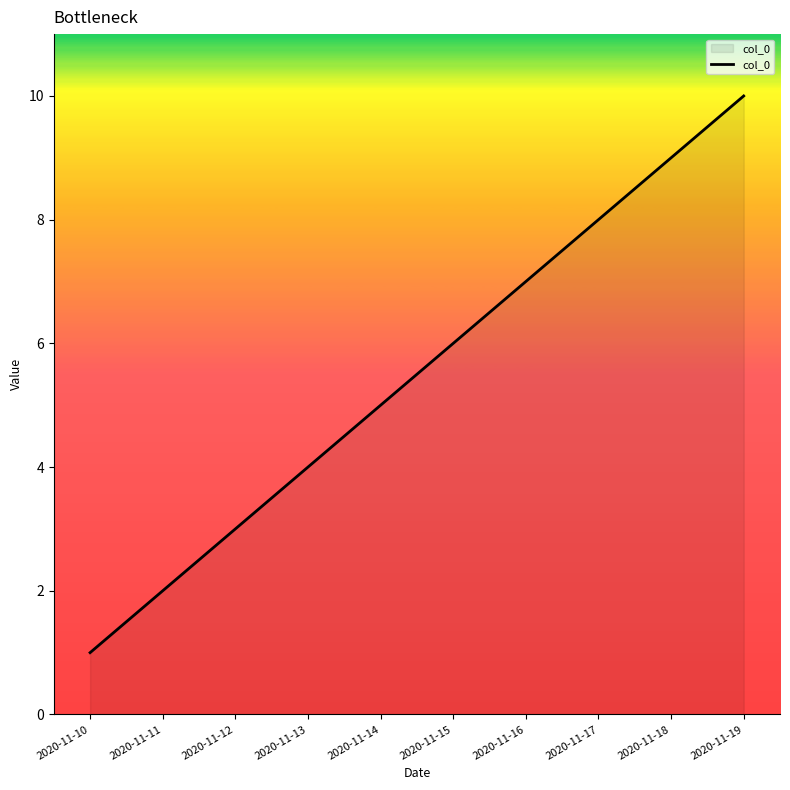

True or false: the data has more than 2 interior local peaks.

False